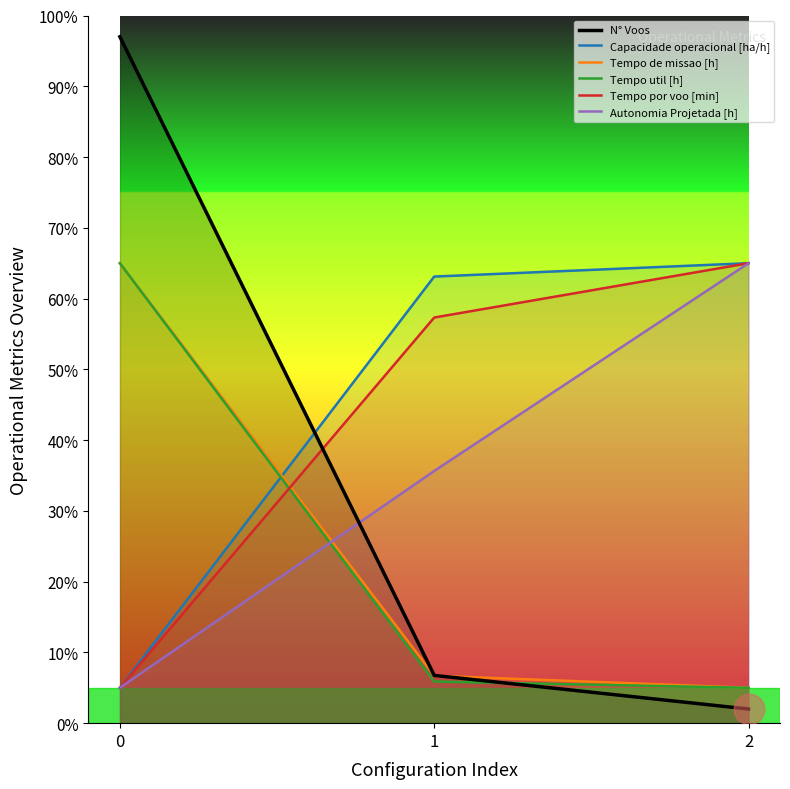

What is the total value across all series at 1?

175.4